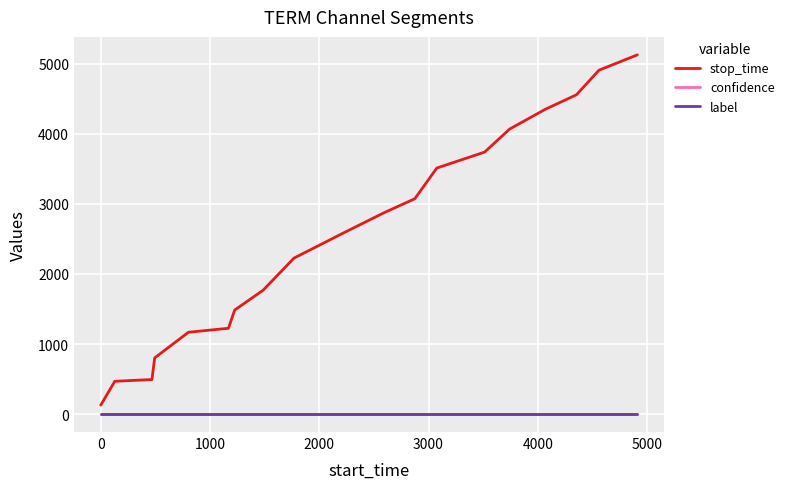

Which series has the largest total across all categories?

stop_time